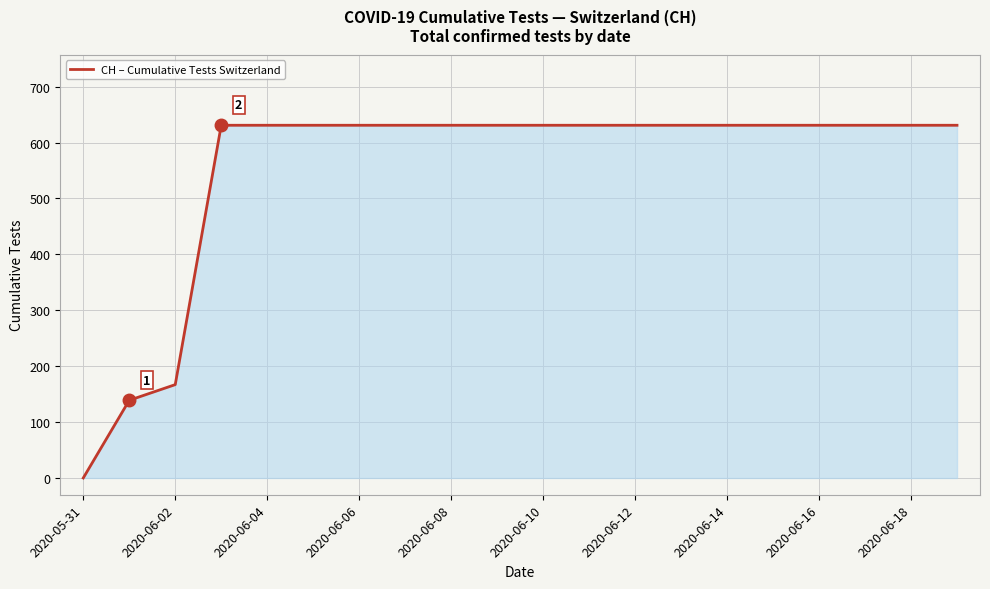

What is the maximum value shown in the chart?

631